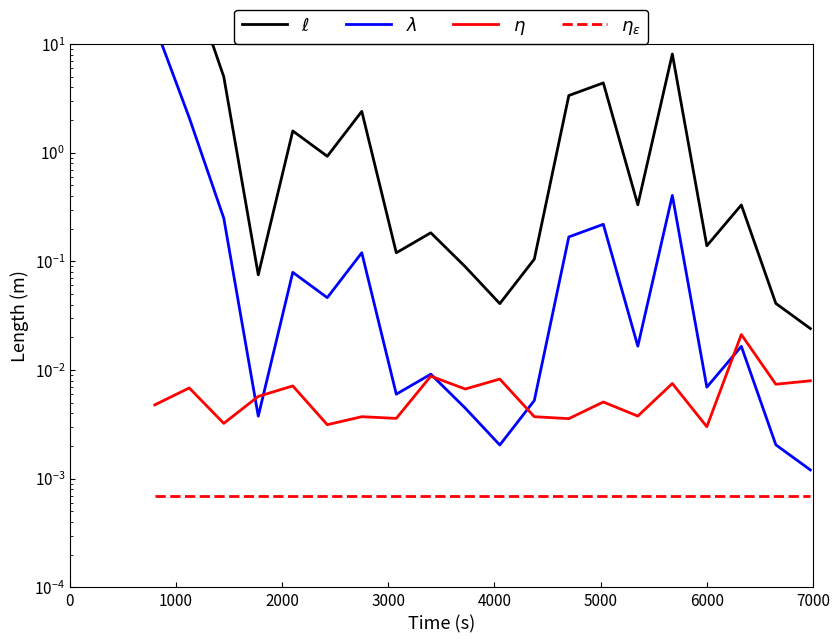

At which label does $\eta$ reach its minimum?

6000